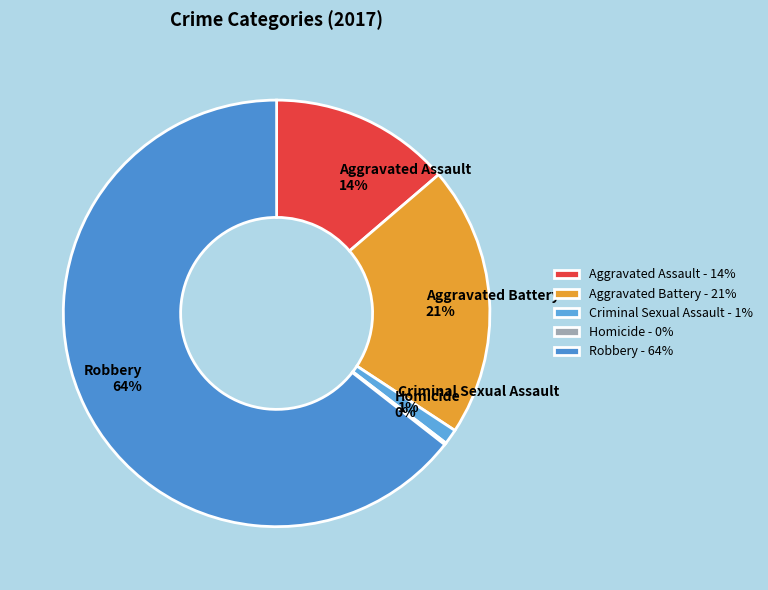

Combined, do Aggravated Assault and Robbery account for over 50%?

Yes